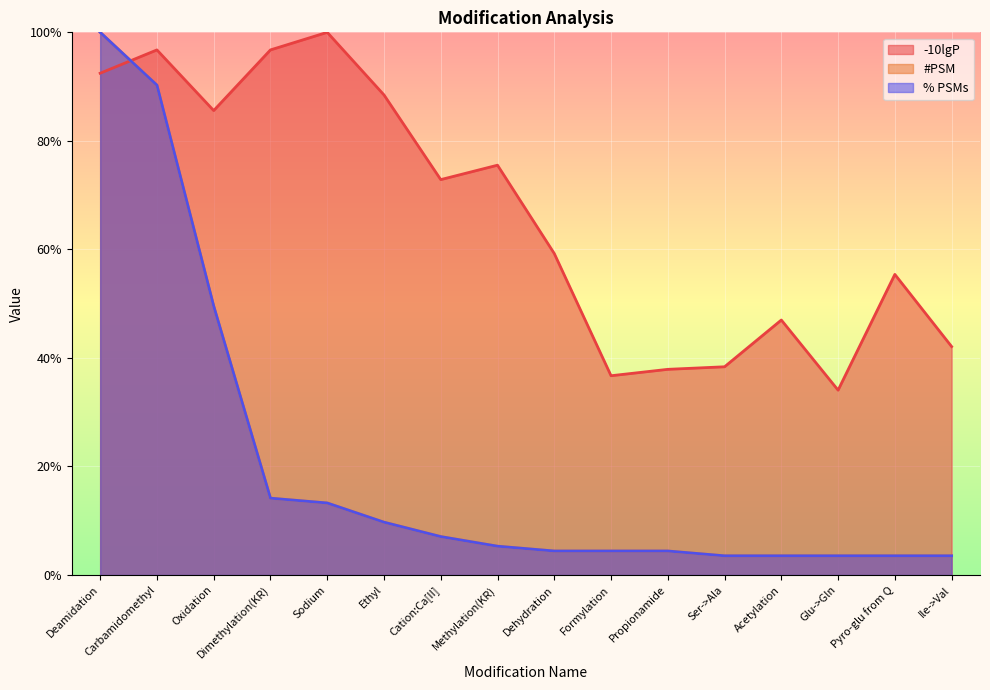

Read the -10lgP value at Methylation(KR).

75.5